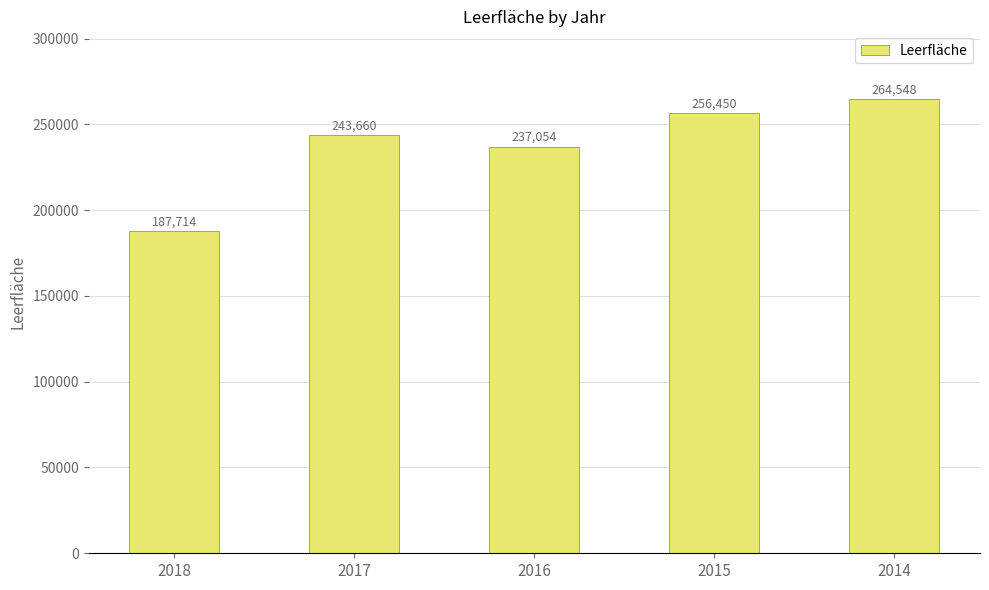

What is the difference between the values at 2016 and 2017?

6606